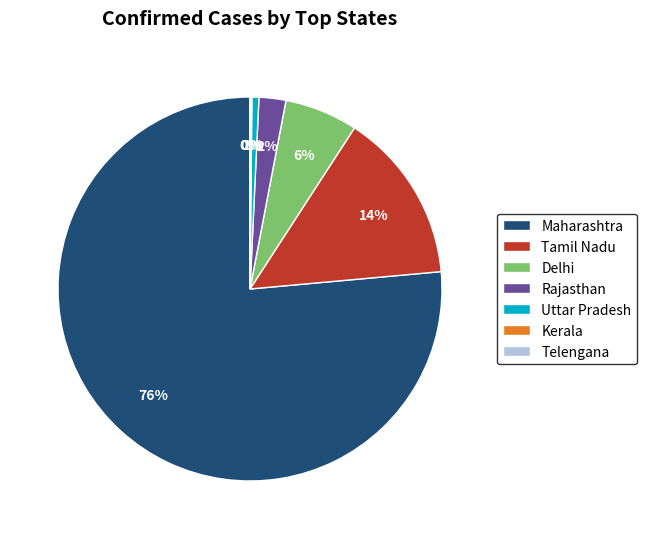

Do Tamil Nadu and Uttar Pradesh together represent more than half of the pie?

No